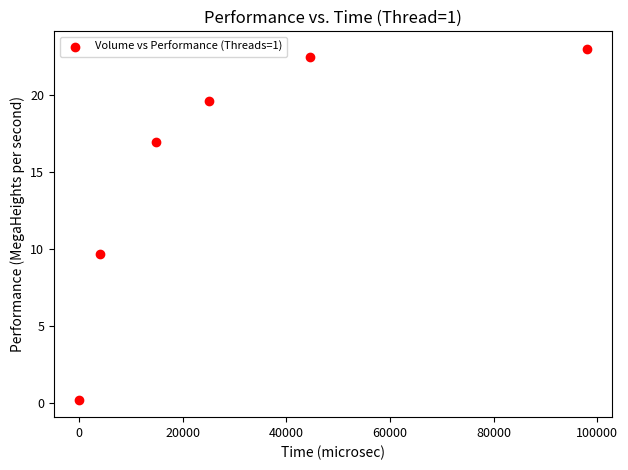

What is the range of X values (max minus min)?

97903.0